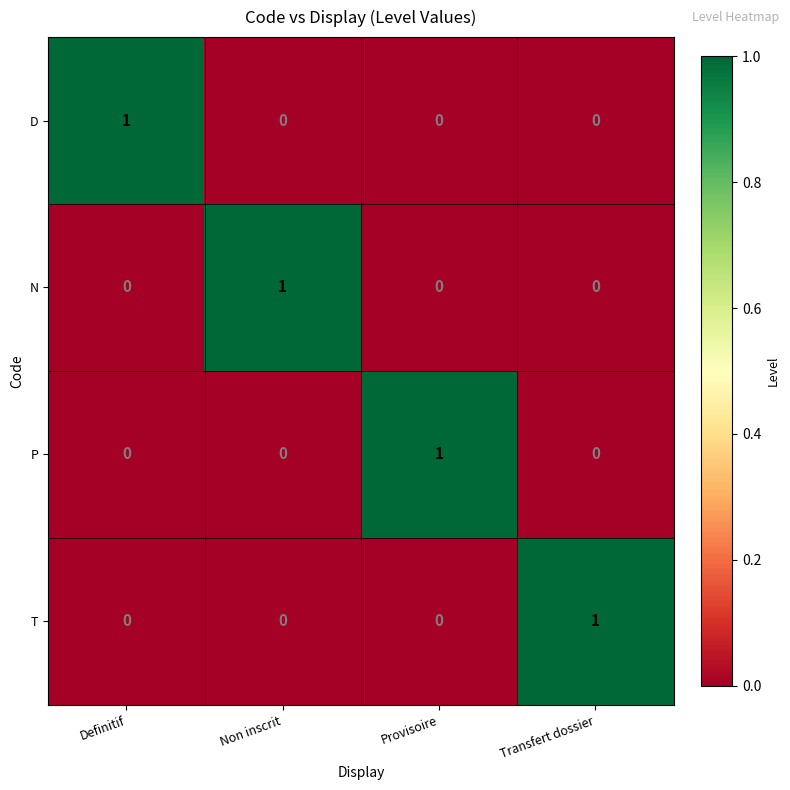

At how many categories does at least one series exceed 0?

4